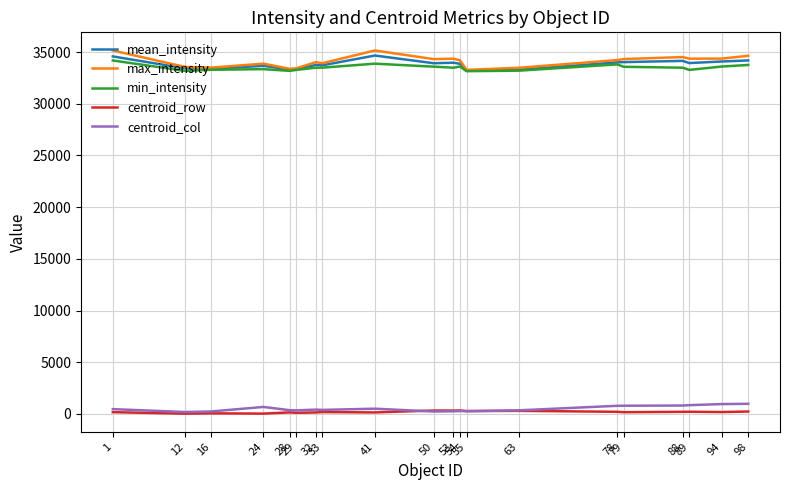

True or false: centroid_row and min_intensity intersect in this chart.

False